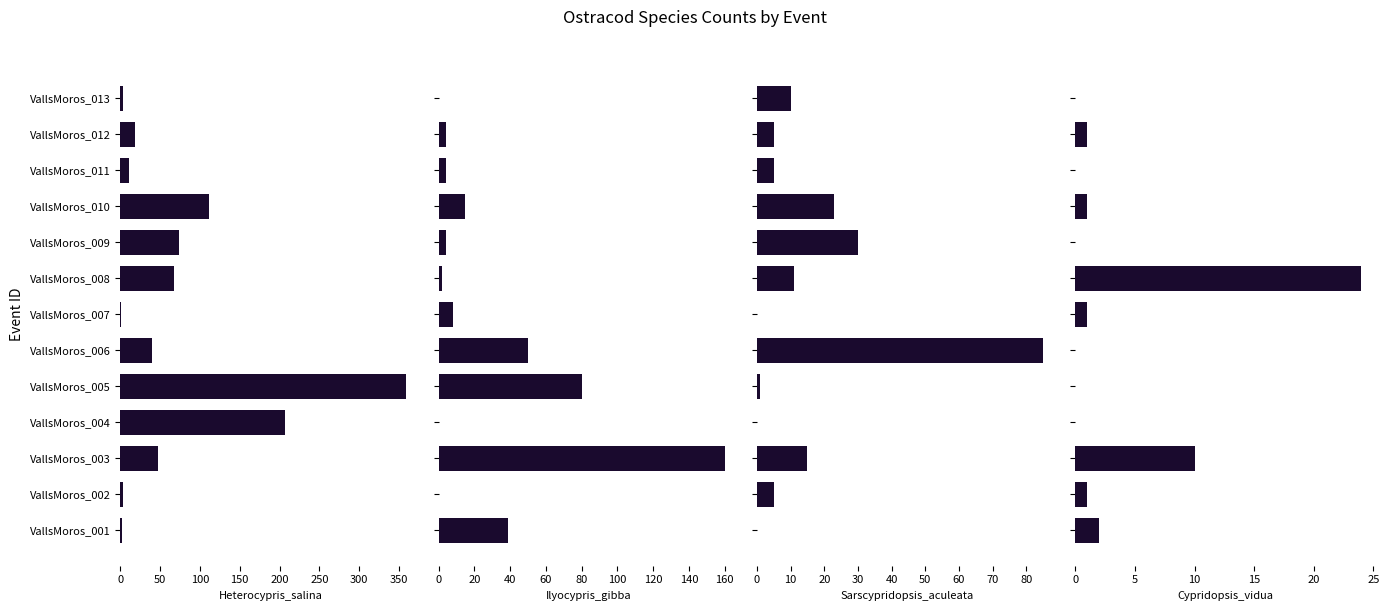

True or false: Cypridopsis_vidua has a value of 3 at VallsMoros_001.

False